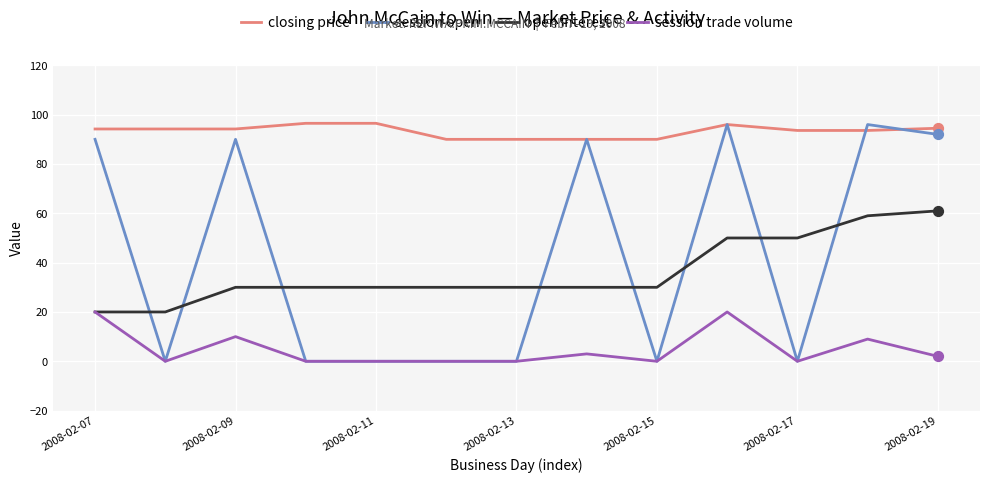

At how many categories does at least one series exceed 46?

13